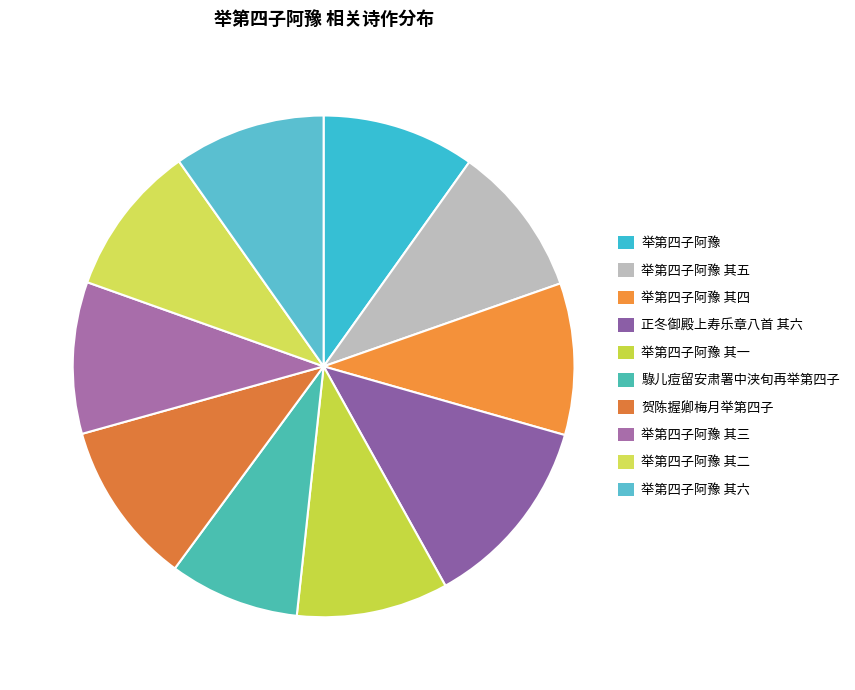

Combined, do 举第四子阿豫 其一 and 举第四子阿豫 account for over 50%?

No